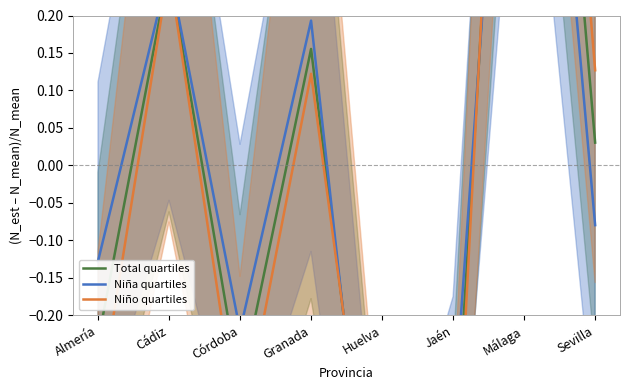

Which series has the widest spread of values?

Niño quartiles